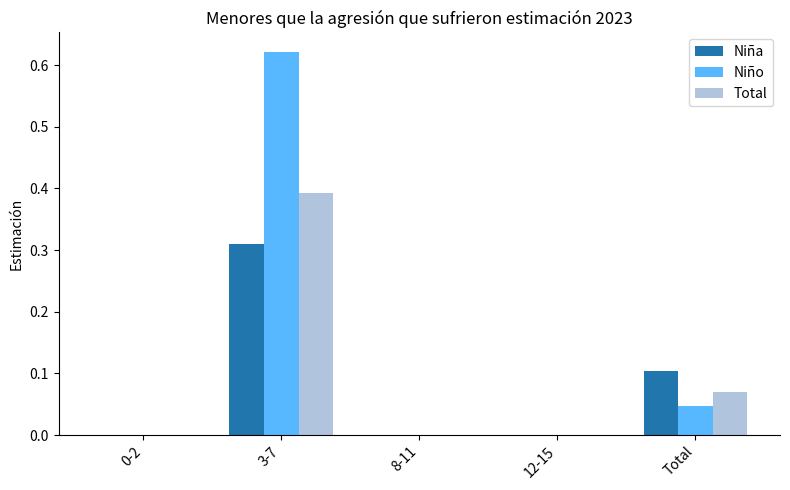

True or false: Niño has a value of -0.2 at 8-11.

False